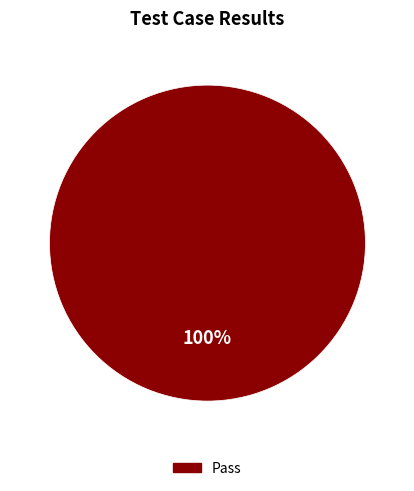

Is there any slice that represents more than half of the pie?

Yes